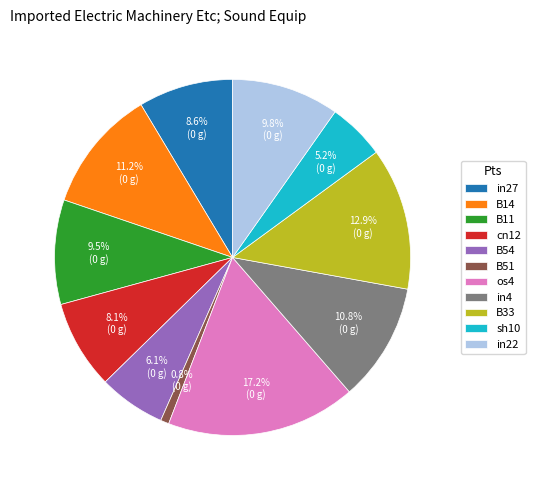

Does in4 represent more than half of the total?

No